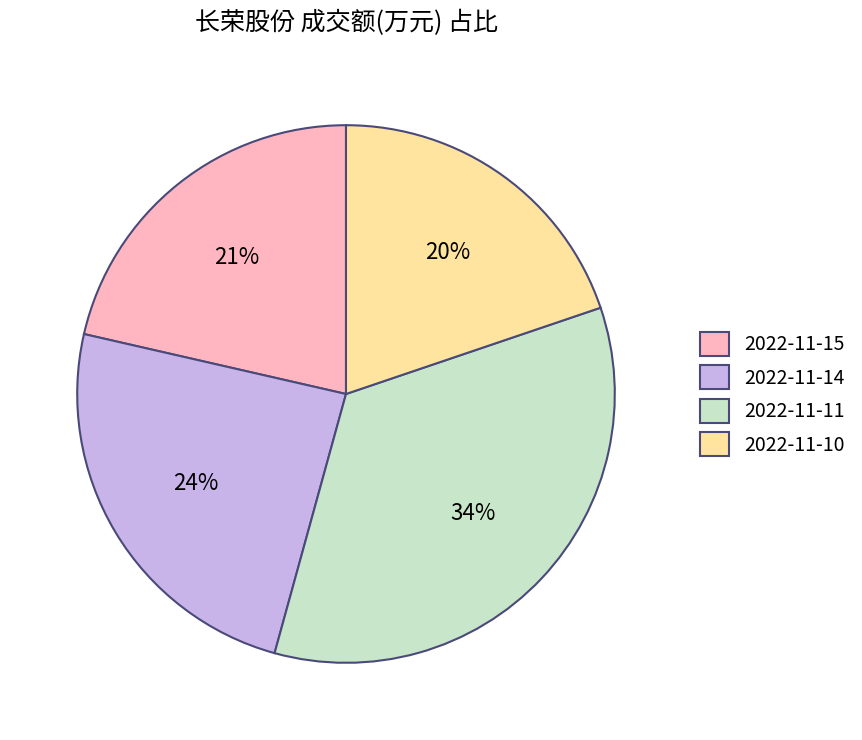

Does any single category account for the majority?

No